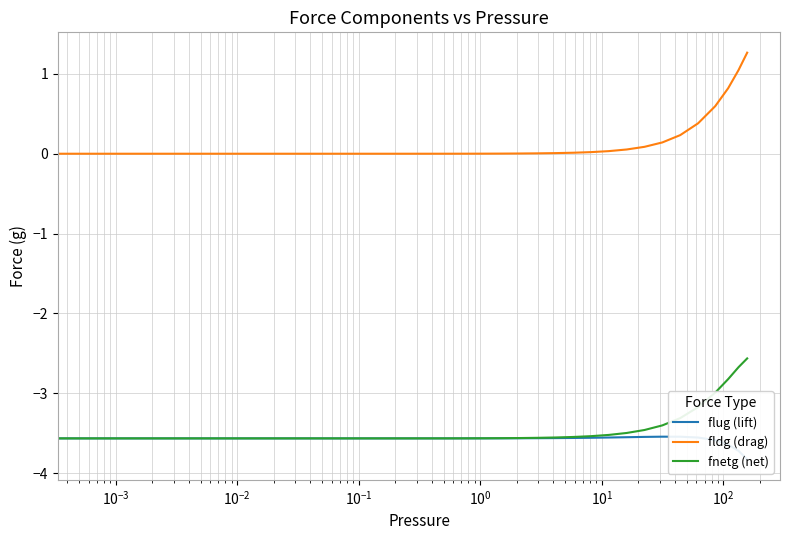

What is the maximum value shown in the chart?

1.3